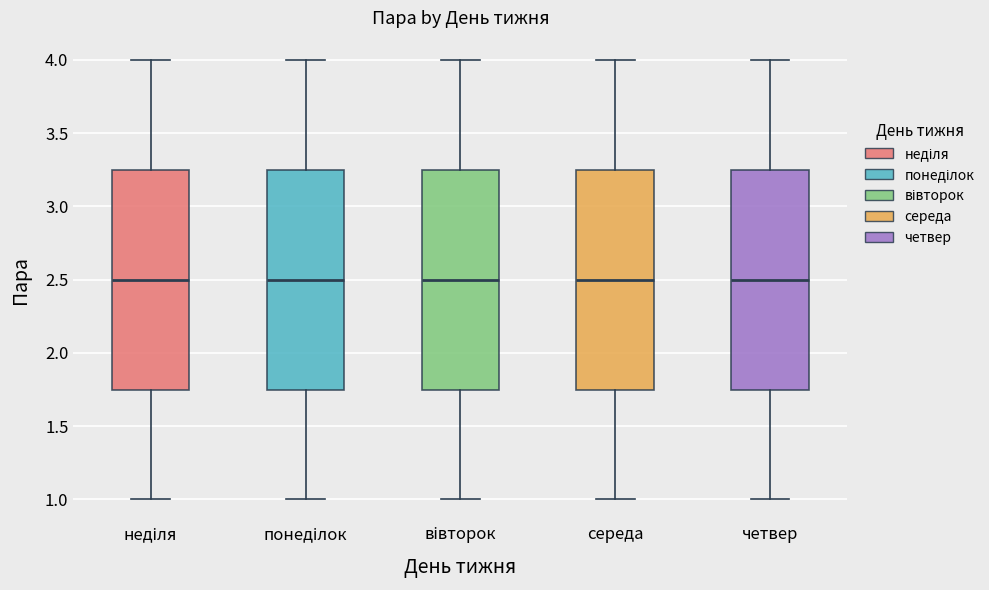

Where does the lower whisker of the box for вівторок end on the y-axis? The values are not printed on the chart, so give them approximately, as read against the axis.

1.00